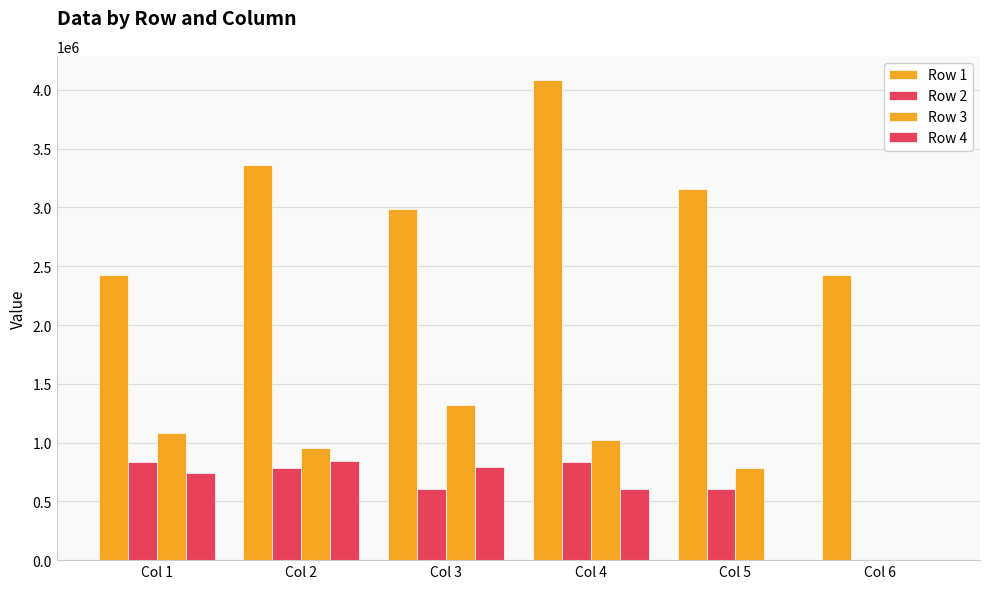

How many data points in Row 4 are above 744584?

3